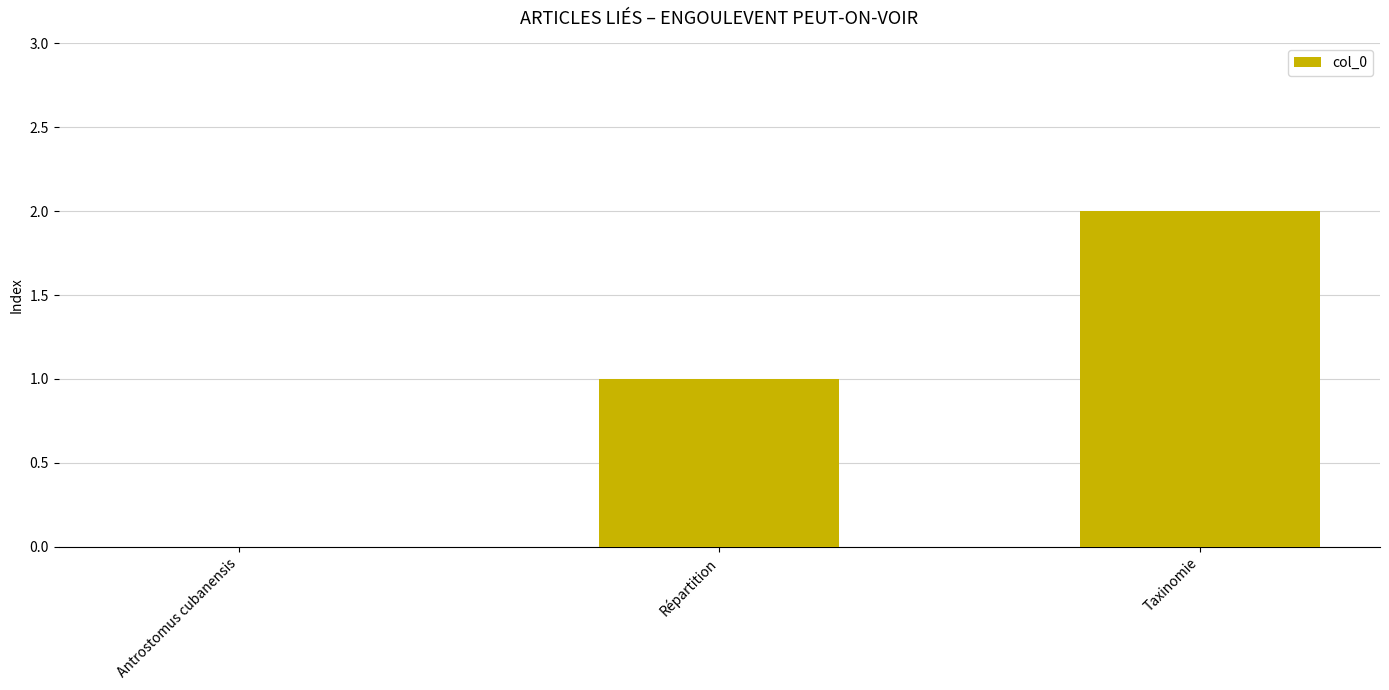

True or false: the data shows 0 at Répartition.

False